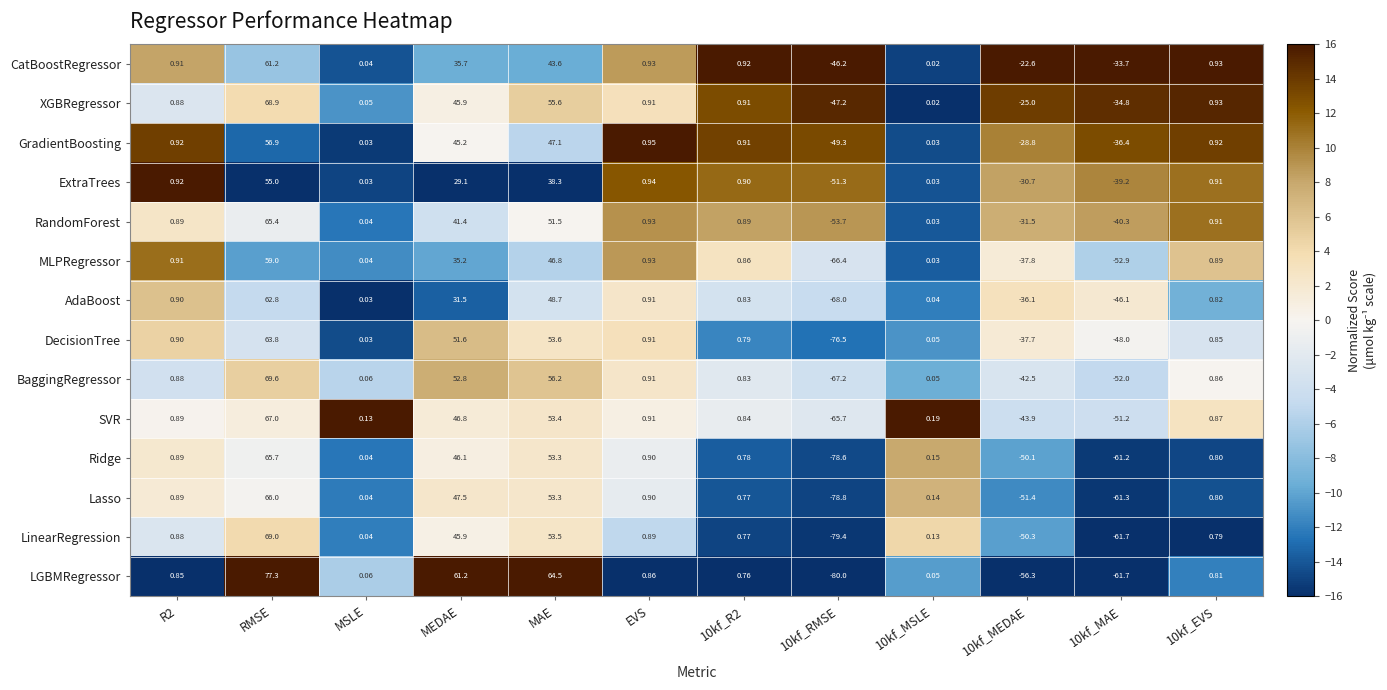

At which label is RandomForest closest to 5?

EVS